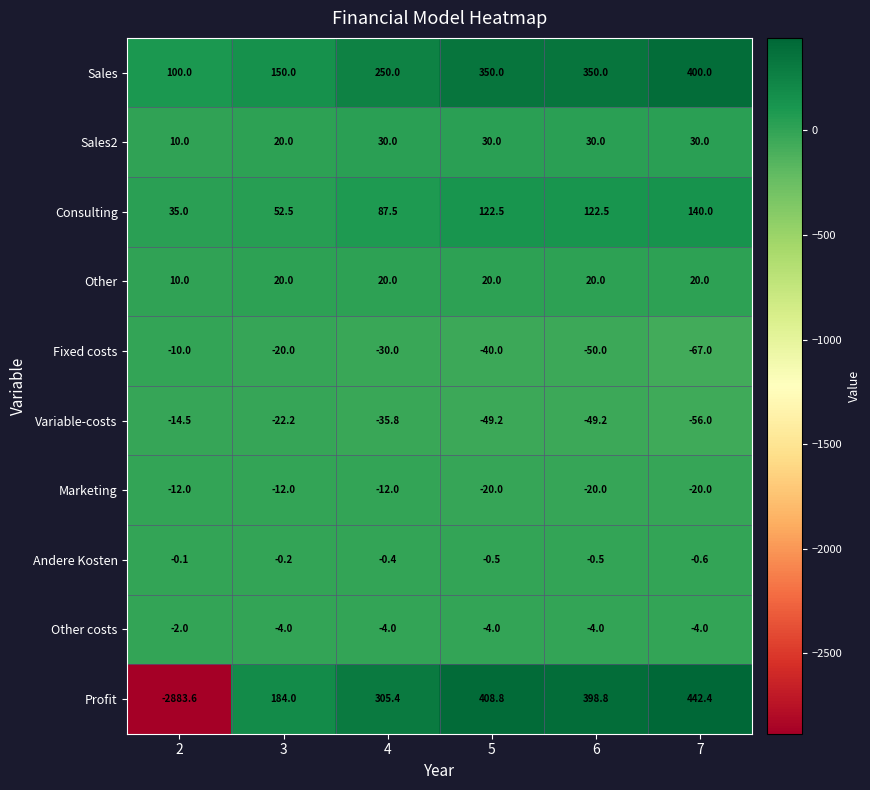

Rank the series by their maximum value, from lowest to highest.

Variable-costs, Marketing, Fixed costs, Other costs, Andere Kosten, Other, Sales2, Consulting, Sales, Profit